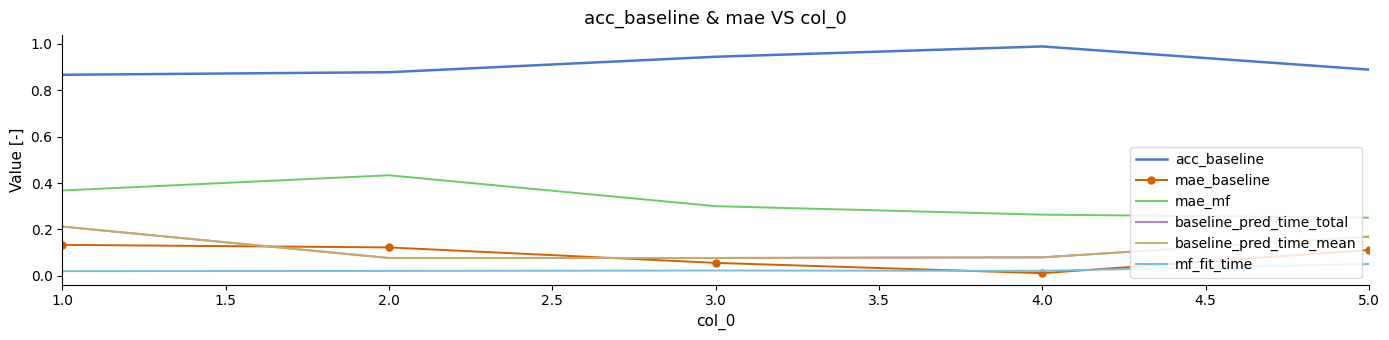

What is the lowest value of the mae_mf series?

0.3